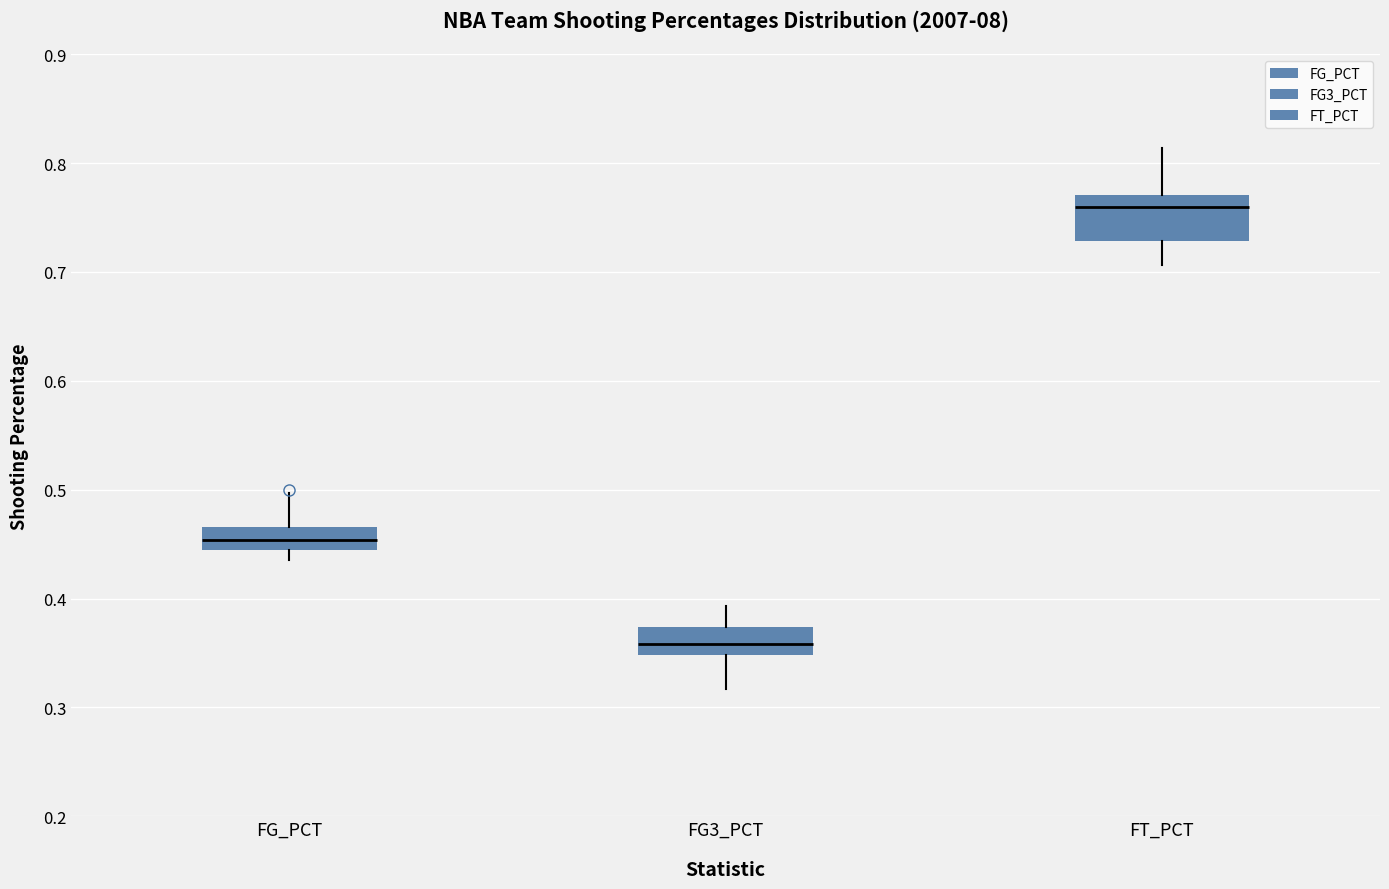

Reading left to right, read every box against the y-axis: the position of its median line, the range the box covers, and the ends of its whiskers. The values are not printed on the chart, so give them approximately, as read against the axis.

FG_PCT: median 0.45, box 0.44 to 0.47, whiskers 0.44 (just below the box's lower edge) to 0.50
FG3_PCT: median 0.36, box 0.35 to 0.37, whiskers 0.32 to 0.39
FT_PCT: median 0.76, box 0.73 to 0.77, whiskers 0.71 to 0.81